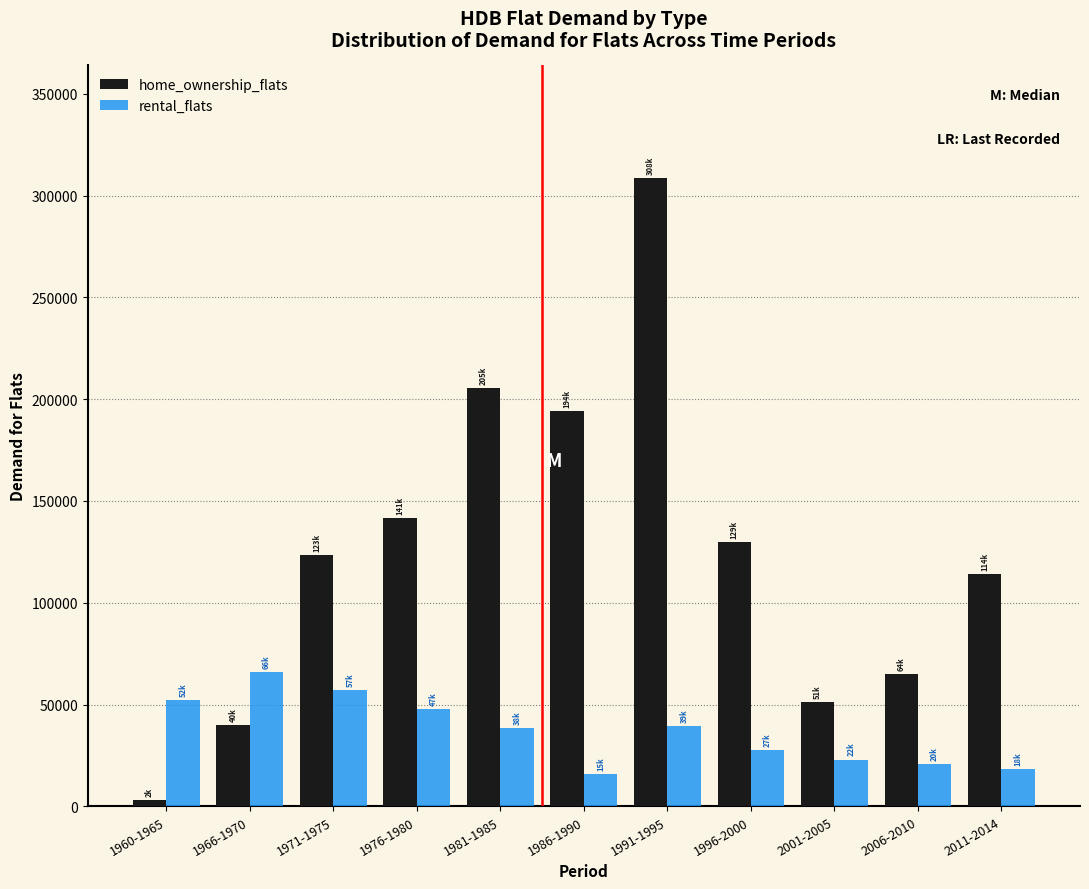

Which category has the highest value in the home_ownership_flats series?

1991-1995